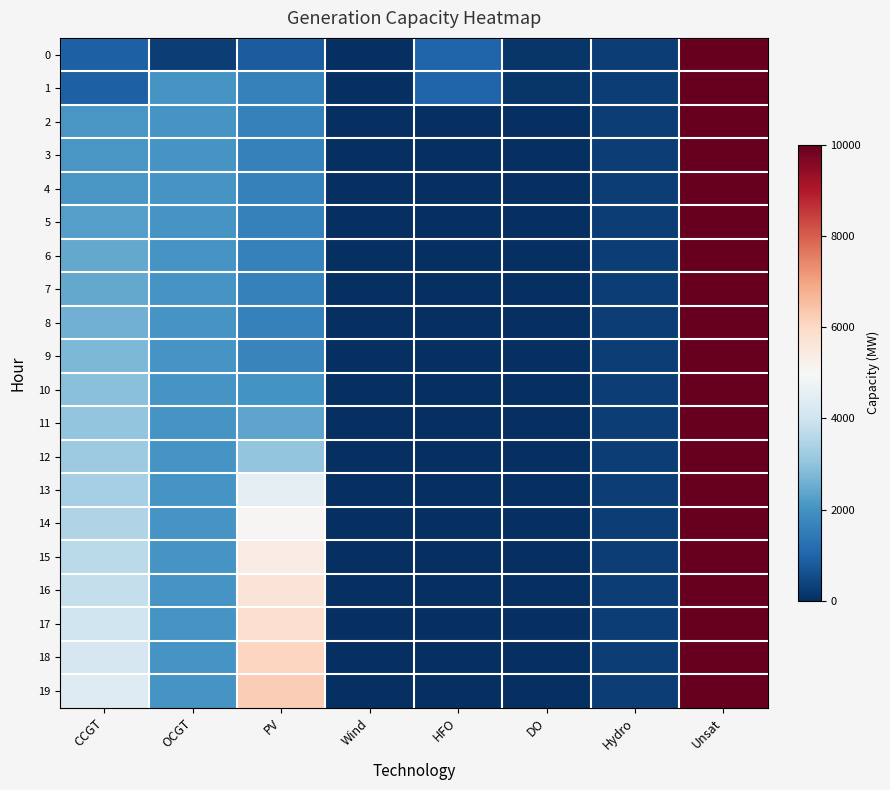

At which category is the sum across all series the highest?

Unsat